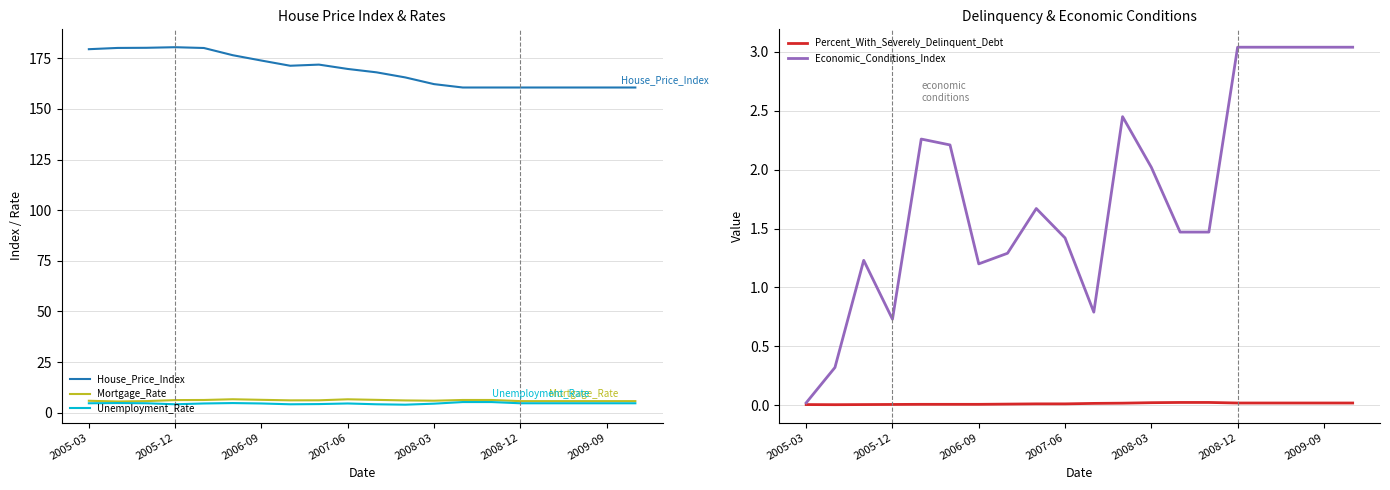

How many values in the Mortgage_Rate series are below 6?

9